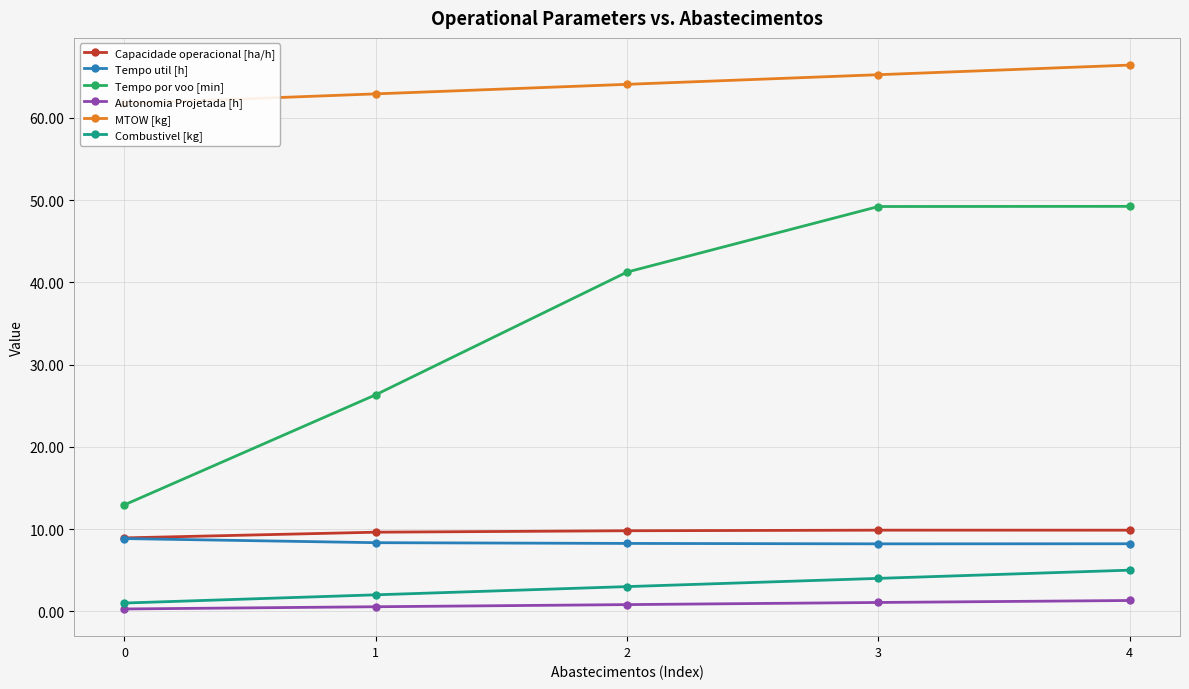

The Combustivel [kg] series shows 7.0 at 4. True or false?

False